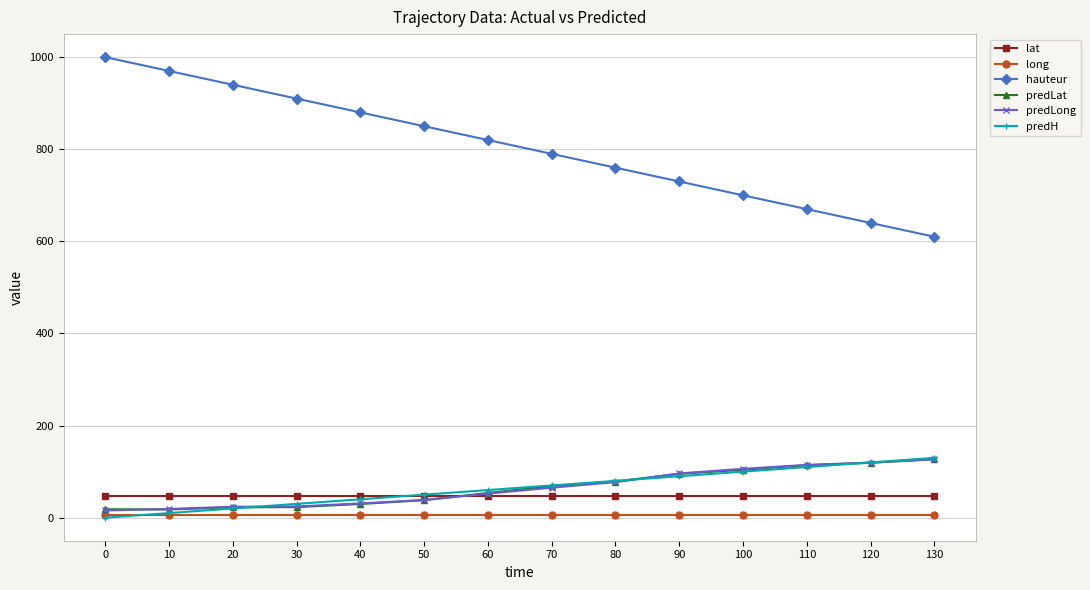

How many intersections are there between long and predH?

1